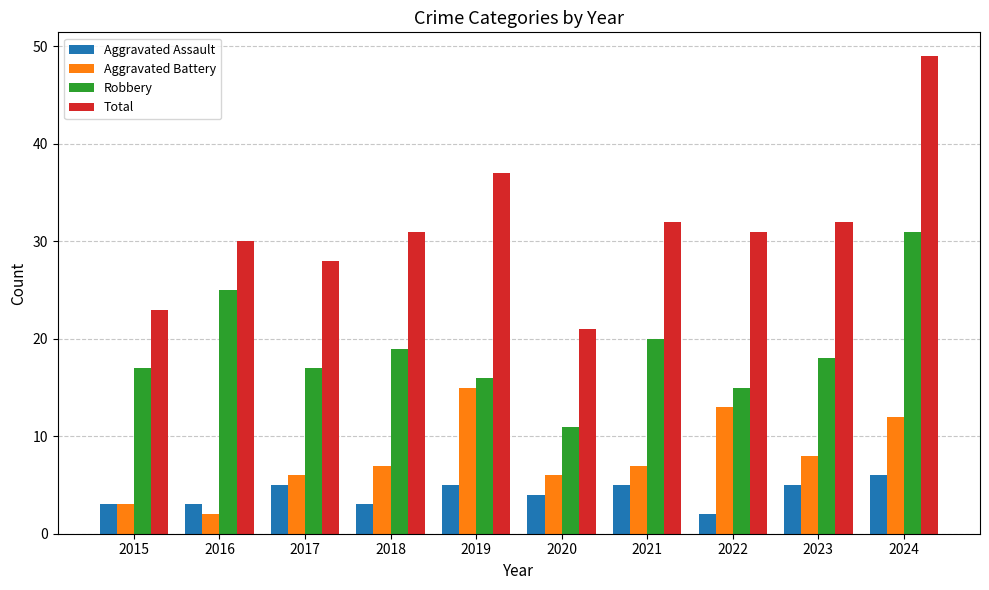

Is it true that Aggravated Battery equals 5 at 2015?

False